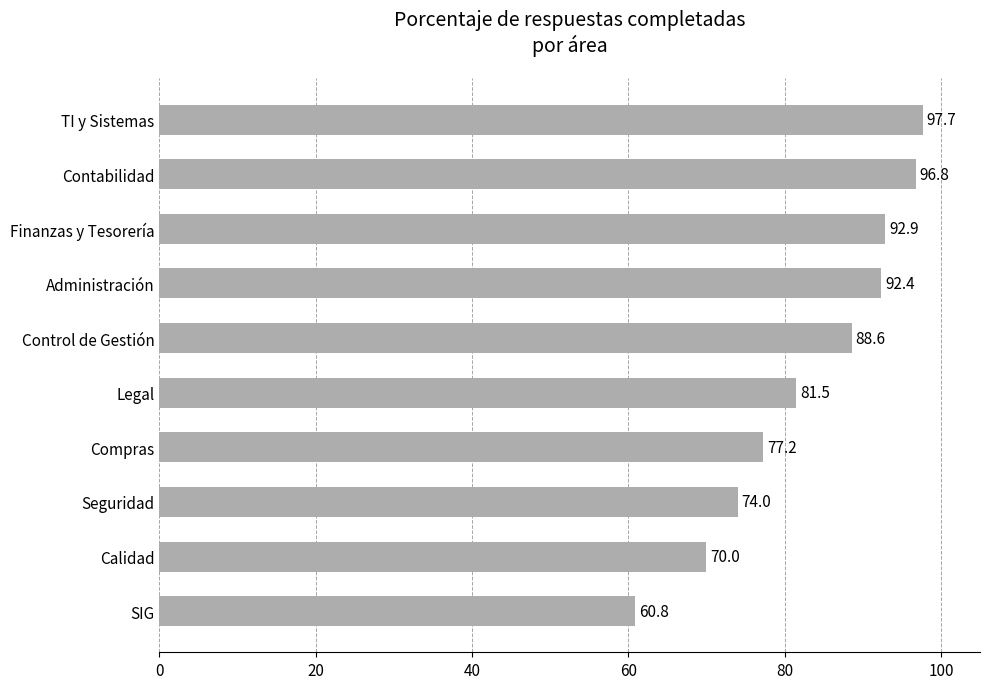

Reading bottom to top, extract all data points from this chart.

60.8	70.0	74.0	77.2	81.5	88.6	92.4	92.9	96.8	97.7